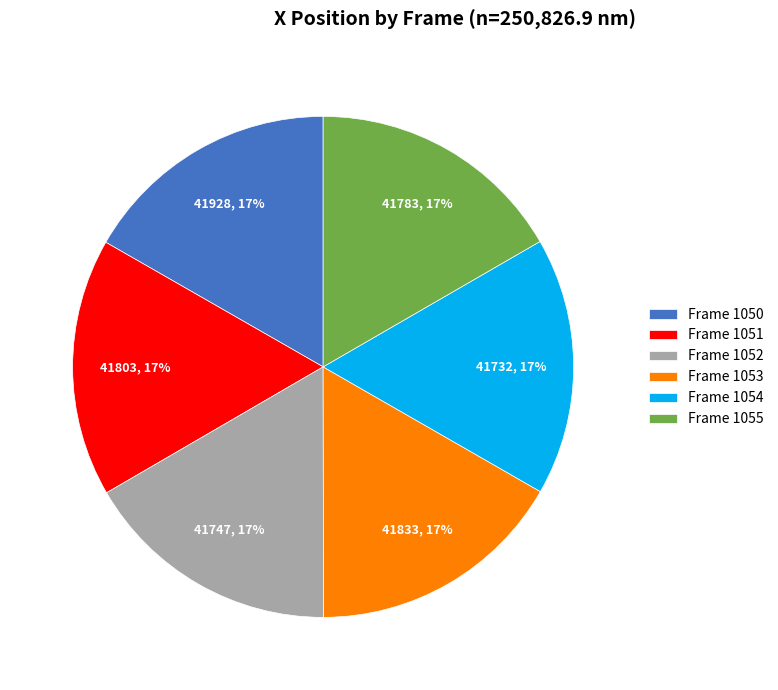

To the nearest percent, what is the combined percentage of Frame 1055 and Frame 1050?

33%